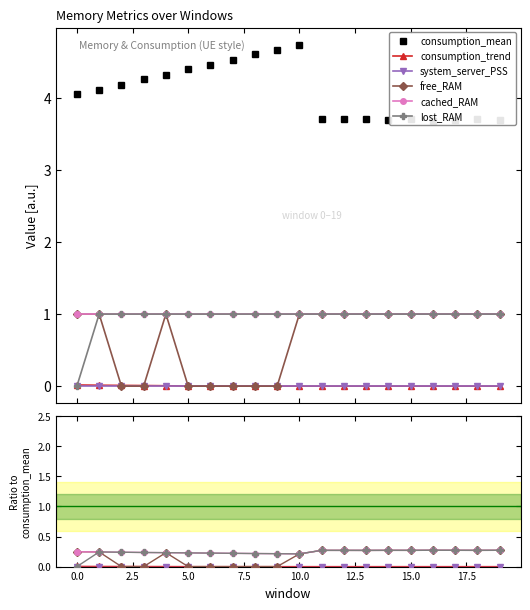

True or false: lost_RAM and consumption_mean cross at least once.

False